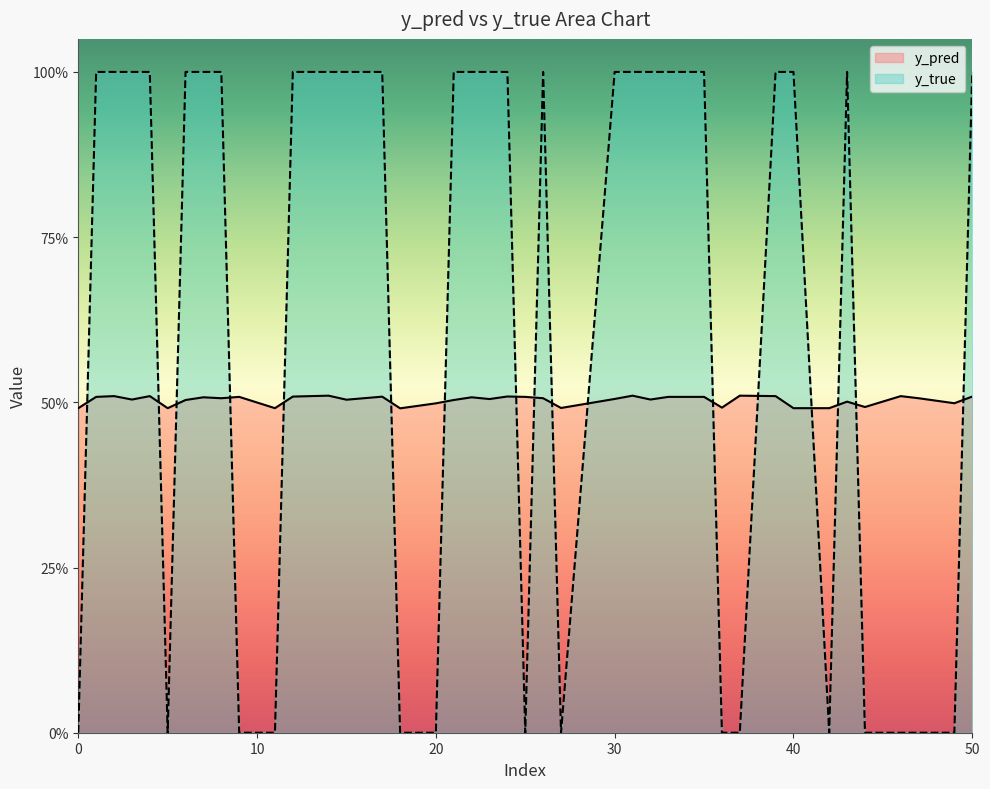

The value of y_true at 28 is 1.7. True or false?

False